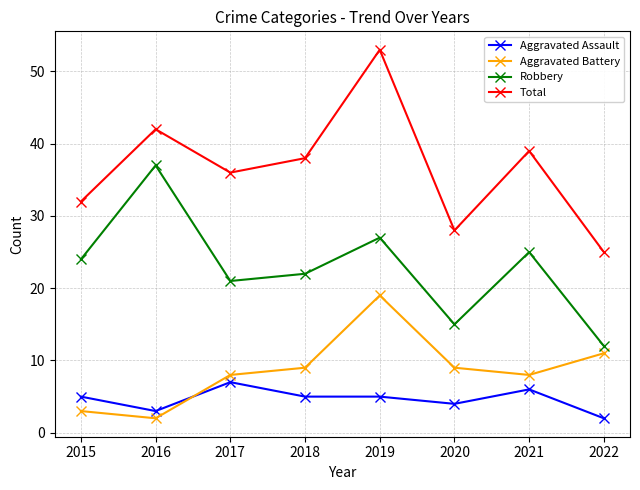

Which series has the largest range (max minus min)?

Total